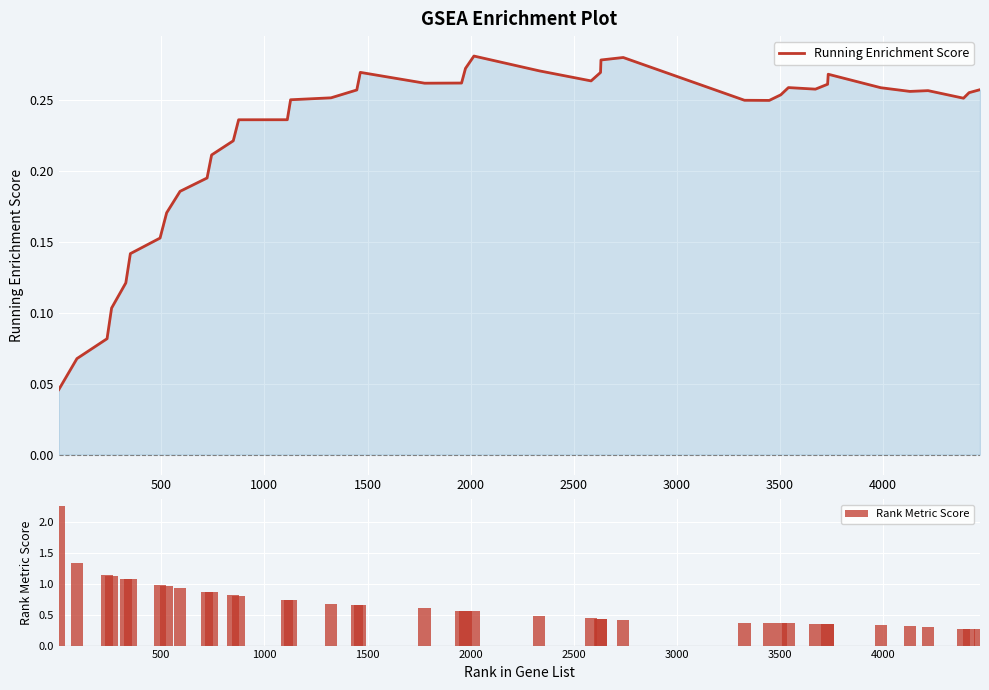

Reading right to left, list all the values displayed in this chart.

Running Enrichment Score: 0.3	0.3	0.3	0.3	0.3	0.3	0.3	0.3	0.3	0.3	0.3	0.2	0.2	0.3	0.3	0.3	0.3	0.3	0.3	0.3	0.3	0.3	0.3	0.3	0.3	0.2	0.2	0.2	0.2	0.2	0.2	0.2	0.2	0.2	0.1	0.1	0.1	0.1	0.1	0.0
Rank Metric Score: 0.3	0.3	0.3	0.3	0.3	0.3	0.4	0.4	0.4	0.4	0.4	0.4	0.4	0.4	0.4	0.4	0.4	0.5	0.6	0.6	0.6	0.6	0.7	0.7	0.7	0.7	0.7	0.8	0.8	0.9	0.9	0.9	1.0	1.0	1.1	1.1	1.1	1.1	1.3	2.3